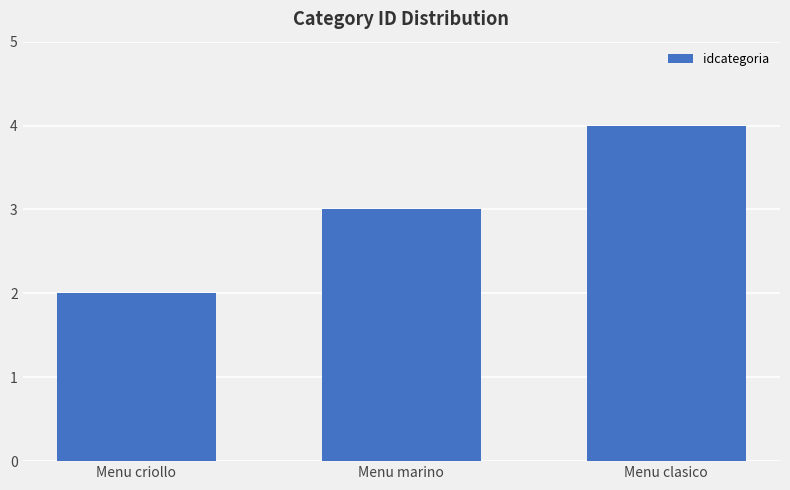

Reading left to right, transcribe all the data shown in this chart.

2	3	4